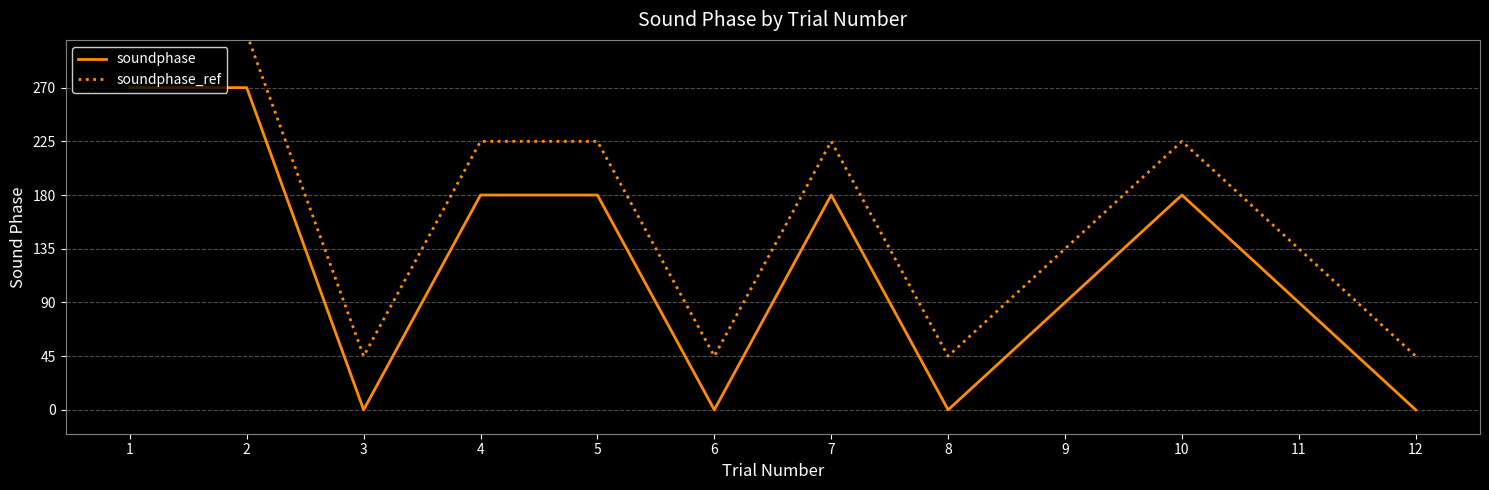

What is the difference between the maximum and minimum values in the soundphase_ref series?

270